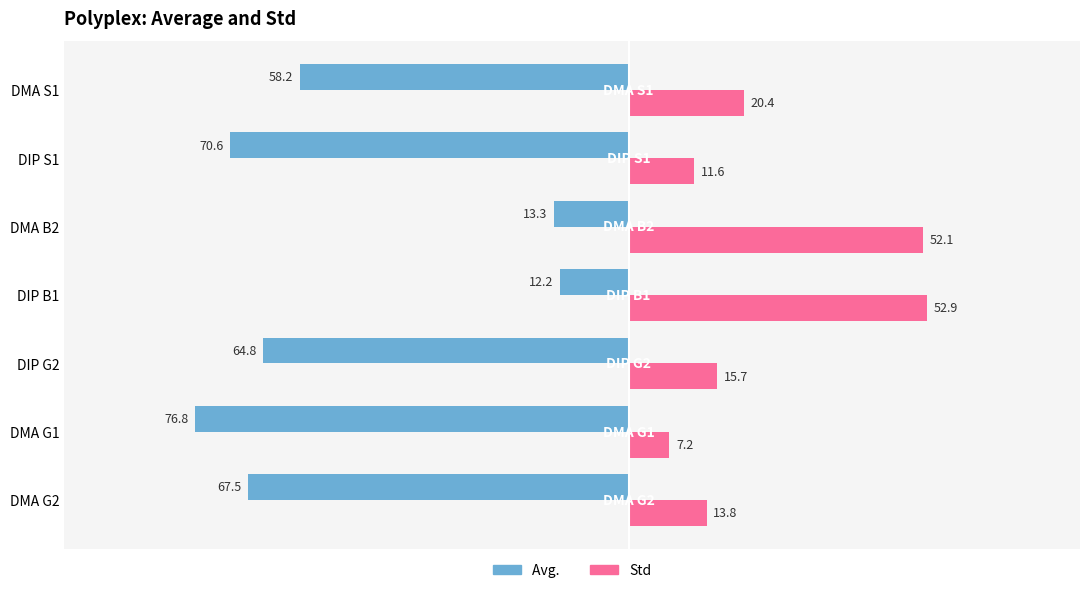

What is the spread (max minus min) of values at DIP B1?

65.1